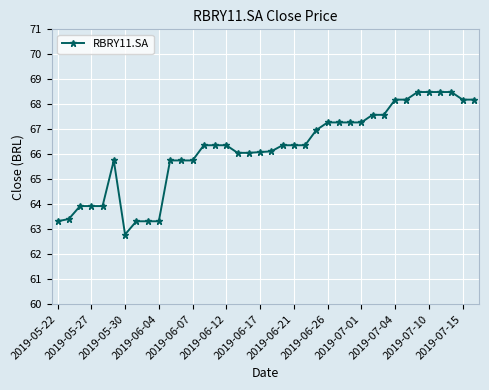

What is the value of the 22nd point from the left?

66.4